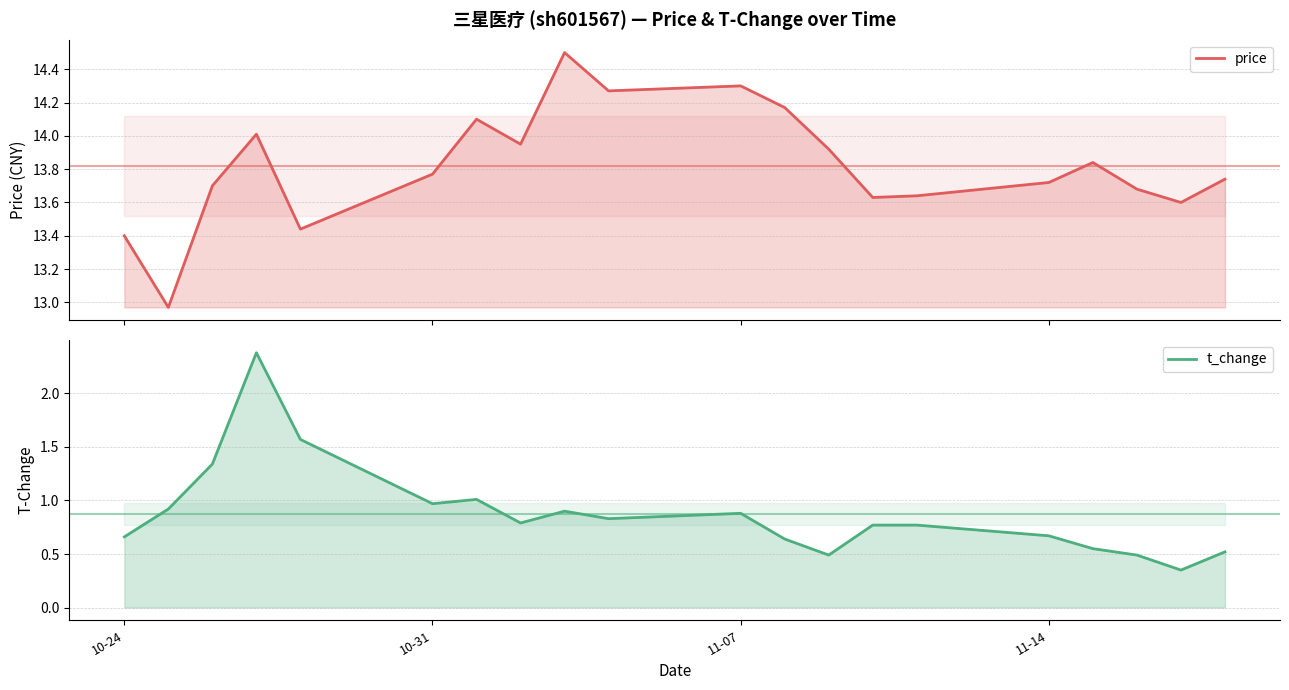

How many interior local valleys does the t_change series have?

5